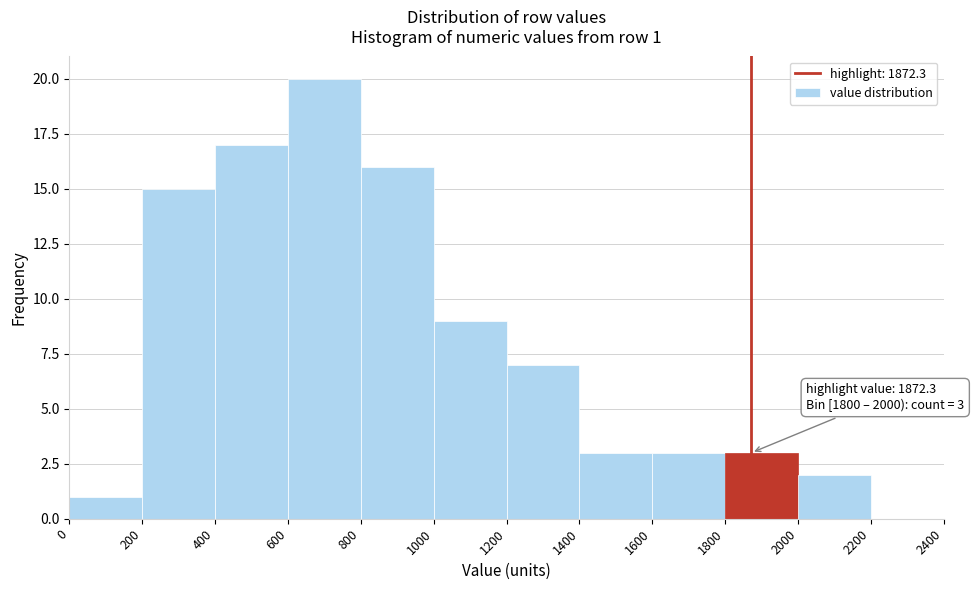

Over which range of the x-axis is the bar tallest?

600 to 800